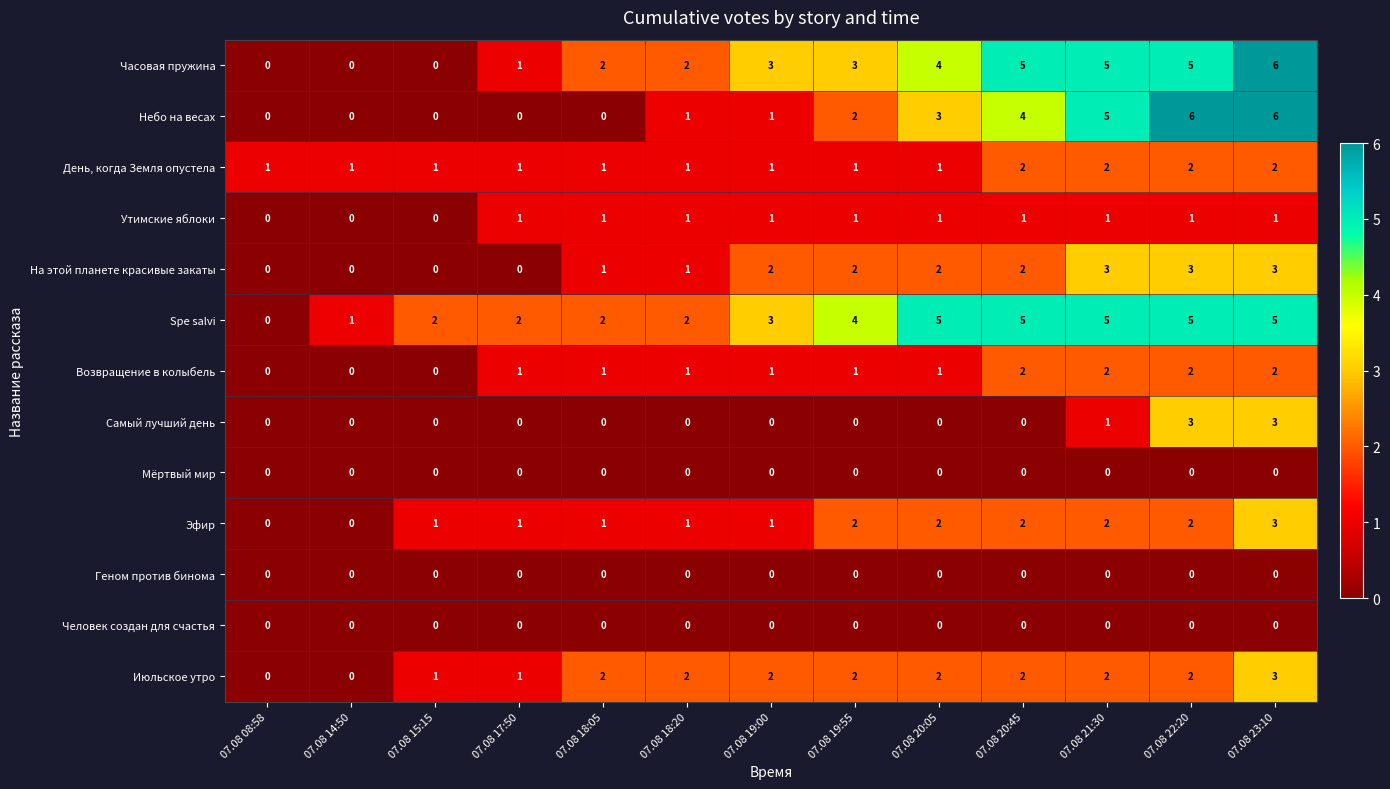

What is the maximum value shown in the chart?

6